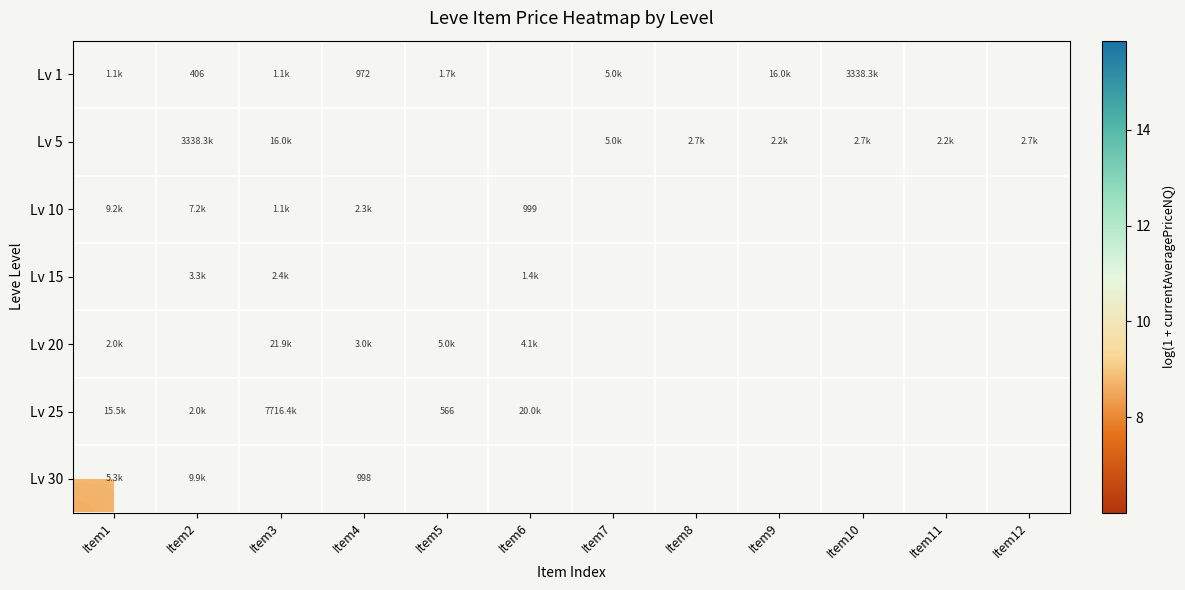

How many categories are shown in the chart?

12